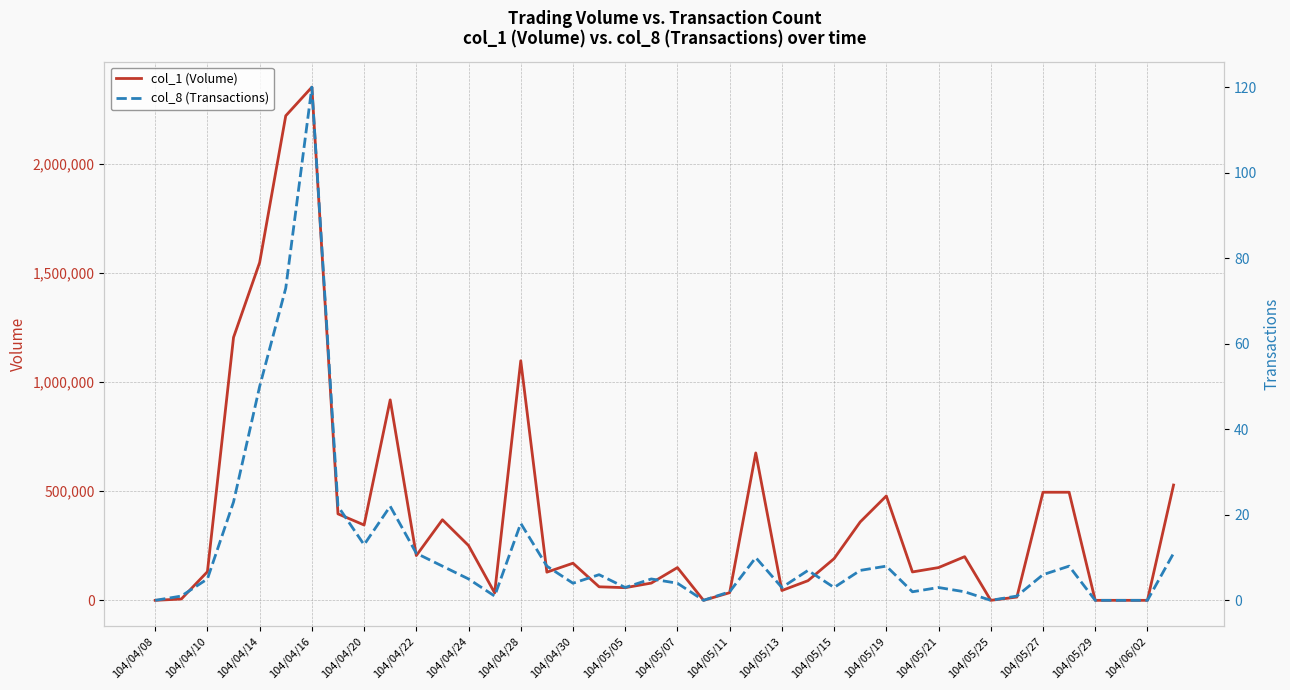

Is it true that col_8 (Transactions) equals 3 at 104/06/02?

False